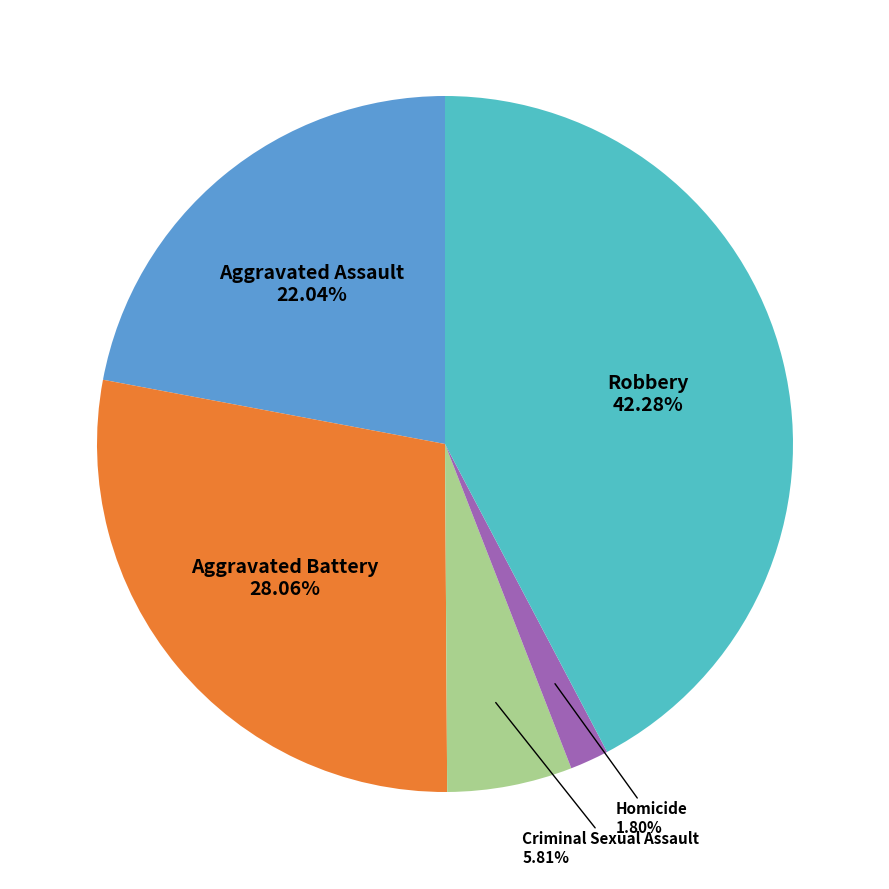

To the nearest percent, what percentage of the pie is Homicide?

2%